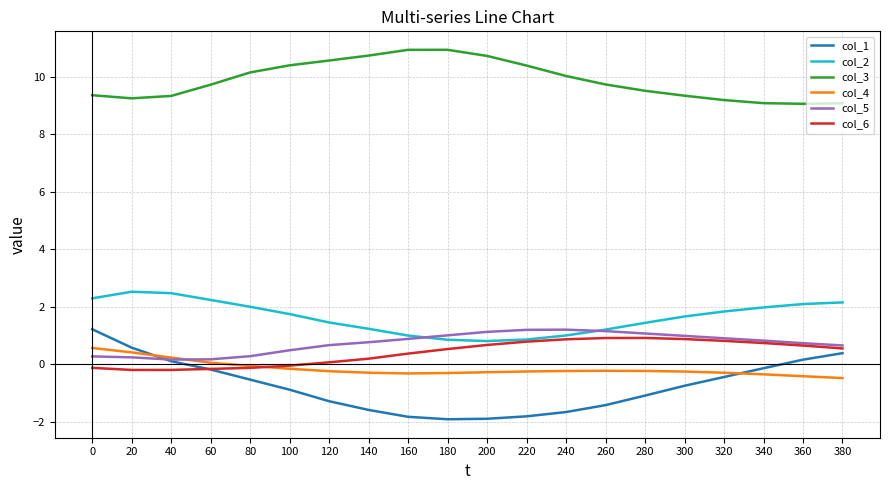

What is the maximum value shown in the chart?

10.9